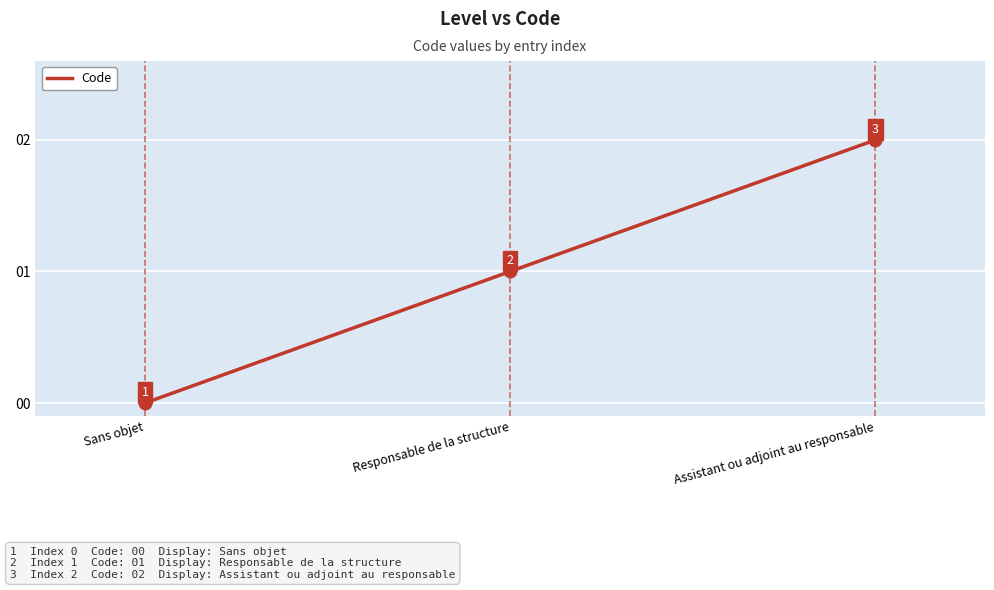

What is the change in value from Sans objet to Responsable de la structure?

+1